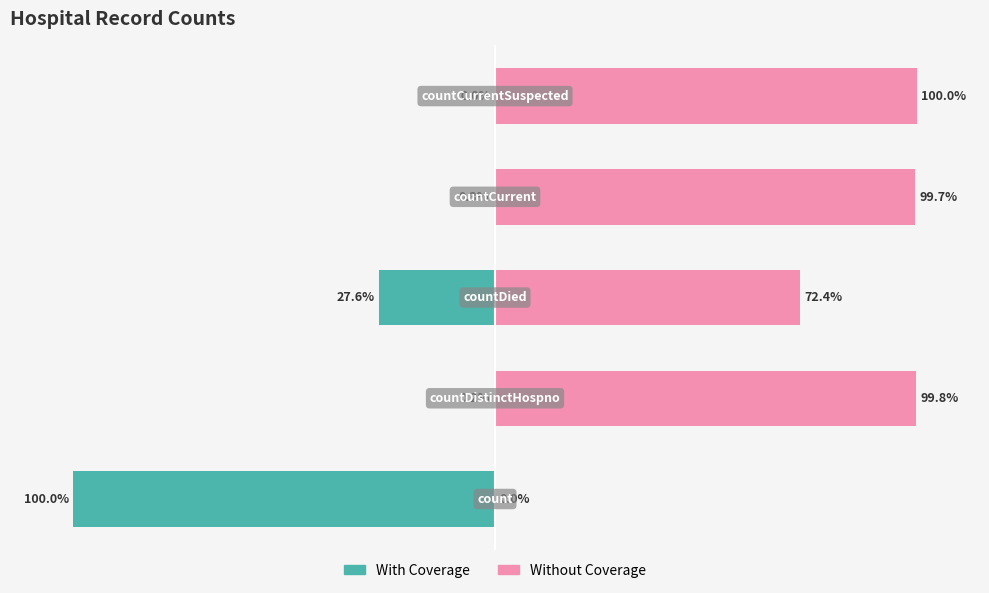

At 0, list the series in order from smallest to largest.

Without Coverage, With Coverage